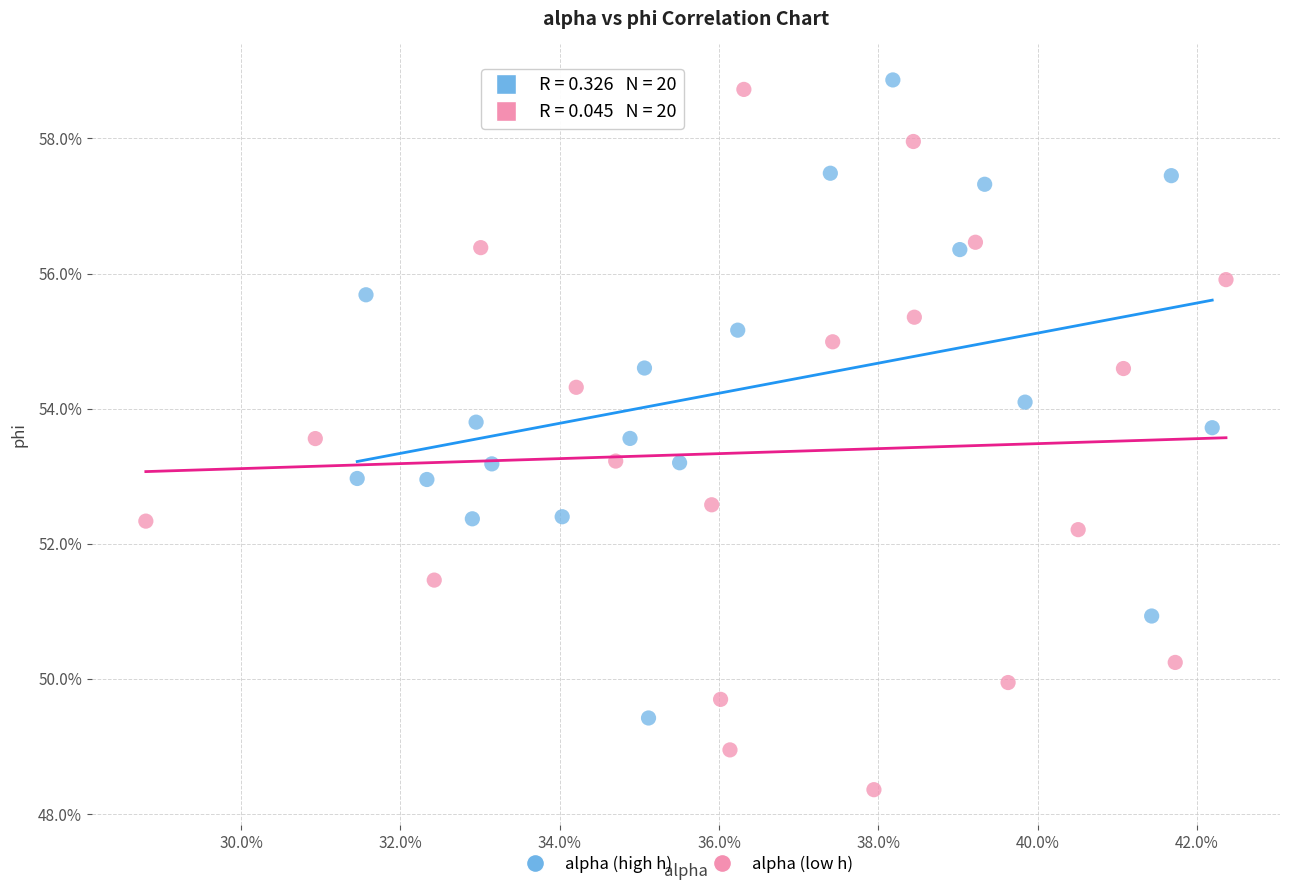

What are all the series names shown in the legend?

alpha (high h), alpha (low h)